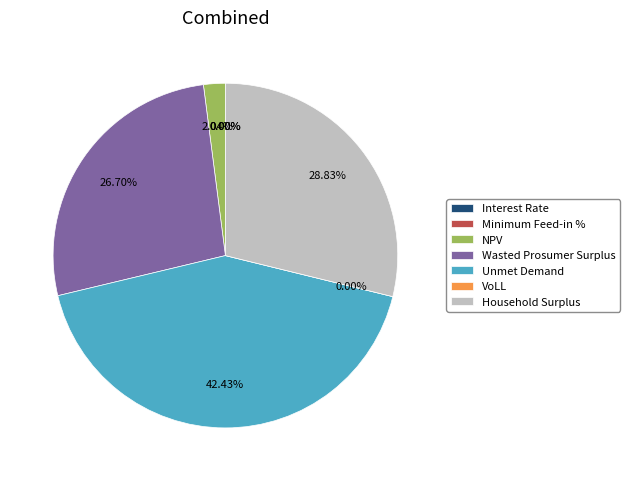

To the nearest percent, what is the difference between the largest and smallest slice percentages?

42%